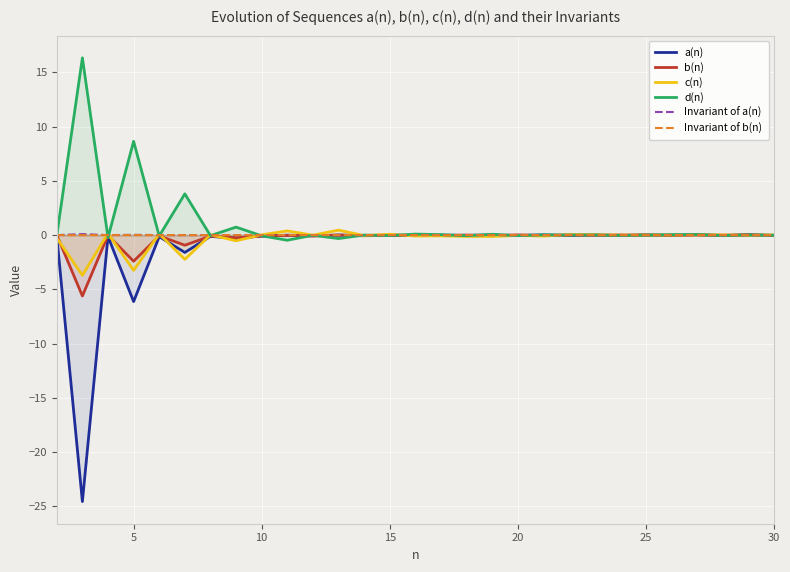

Which series has the largest range (max minus min)?

a(n)